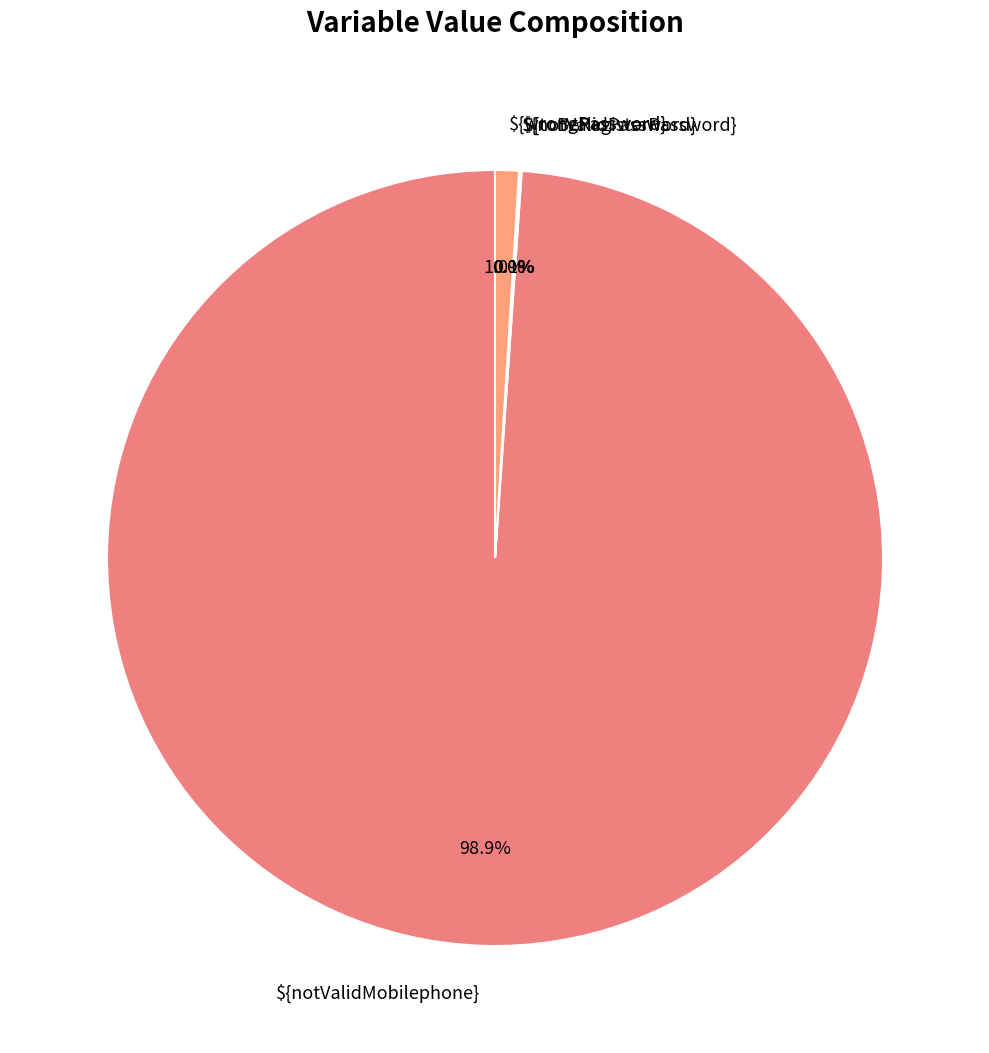

What percentage is NOT represented by ${notValidMobilephone}?

1.1%